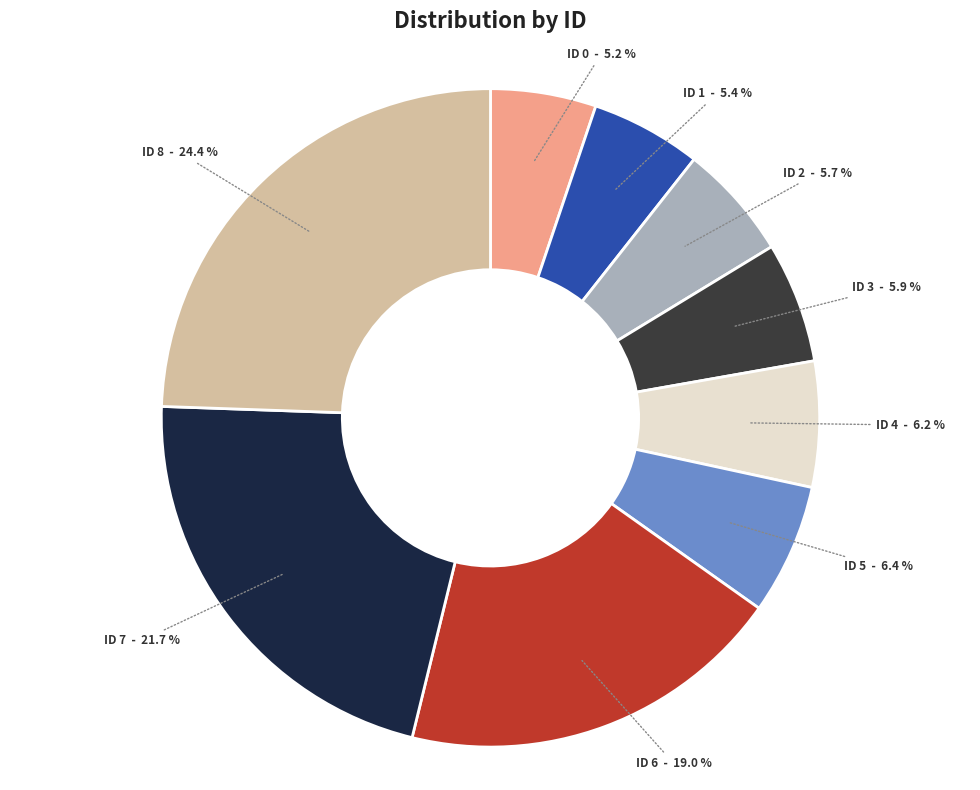

Is there a majority slice in this chart?

No